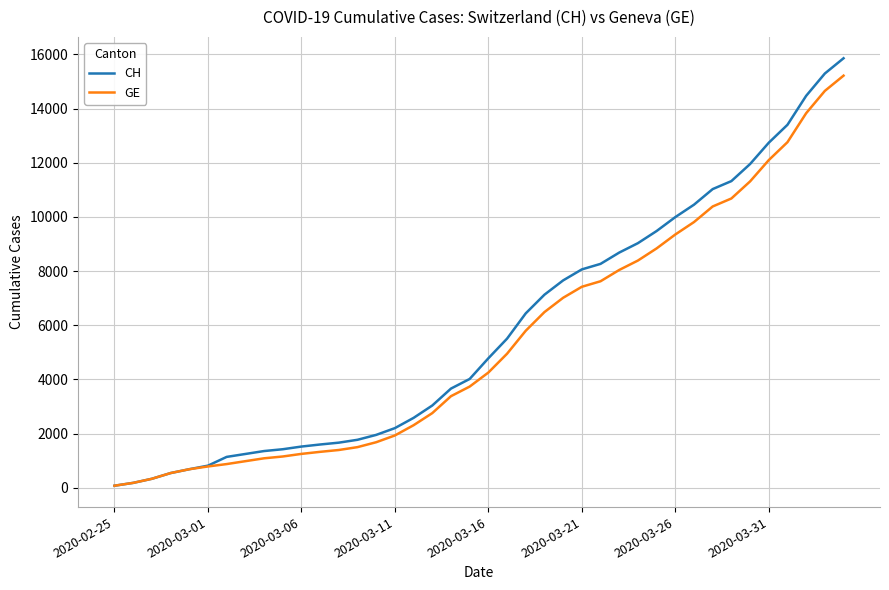

What is the highest value of the GE series?

15215